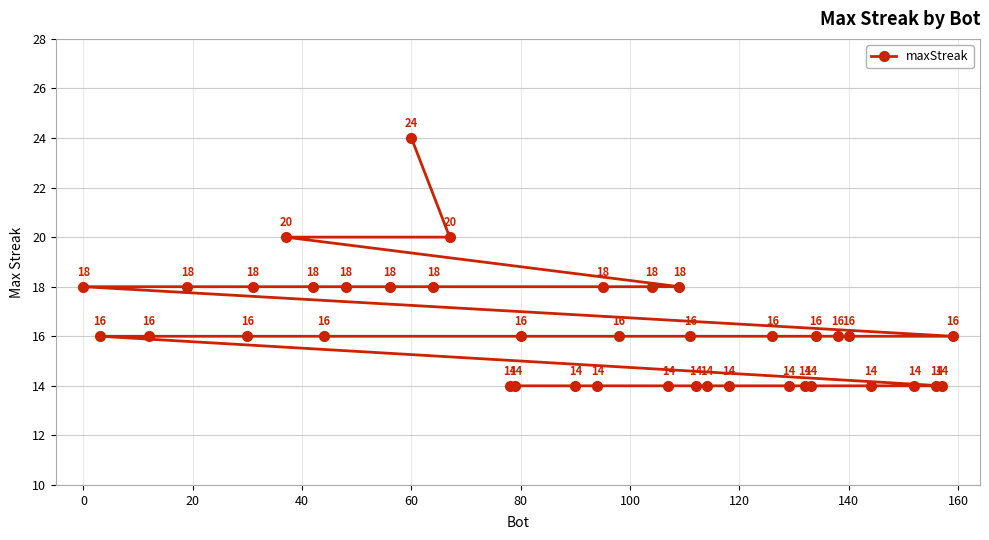

Does the chart have visible grid lines?

Yes